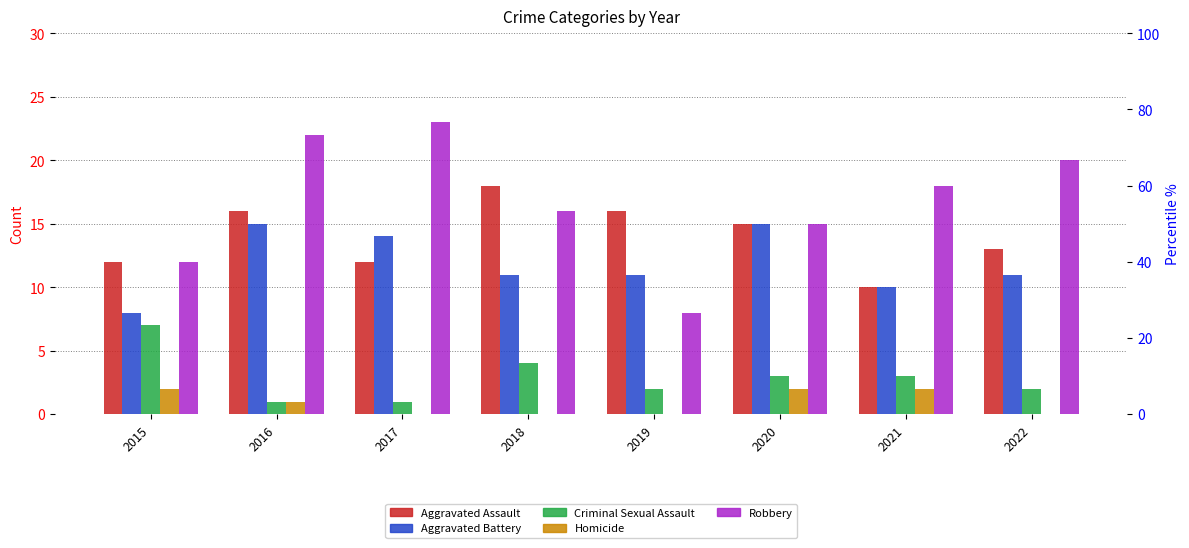

What is the difference between the maximum and minimum values in the Homicide series?

2